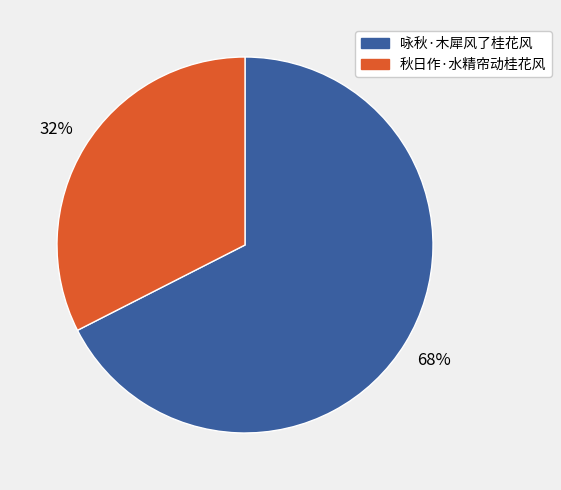

What percentage is the 咏秋·木犀风了桂花风 slice, to the nearest percent?

68%